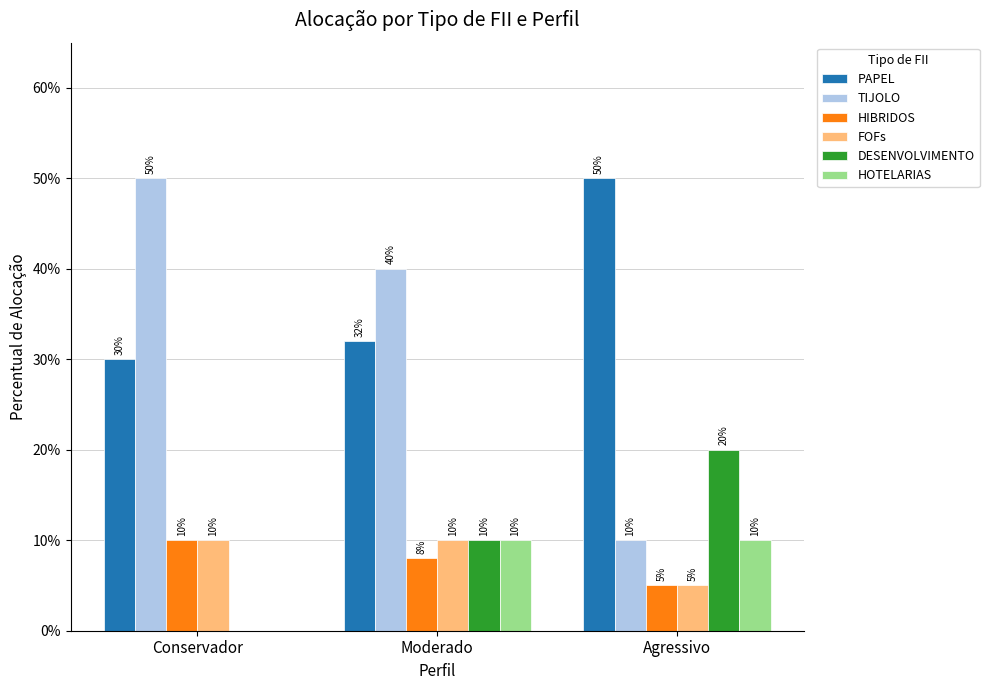

Reading left to right, list all the values displayed in this chart.

PAPEL: Conservador=0.3	Moderado=0.3	Agressivo=0.5
TIJOLO: Conservador=0.5	Moderado=0.4	Agressivo=0.1
HIBRIDOS: Conservador=0.1	Moderado=0.1	Agressivo=0.1
FOFs: Conservador=0.1	Moderado=0.1	Agressivo=0.1
DESENVOLVIMENTO: Conservador=0.0	Moderado=0.1	Agressivo=0.2
HOTELARIAS: Conservador=0.0	Moderado=0.1	Agressivo=0.1